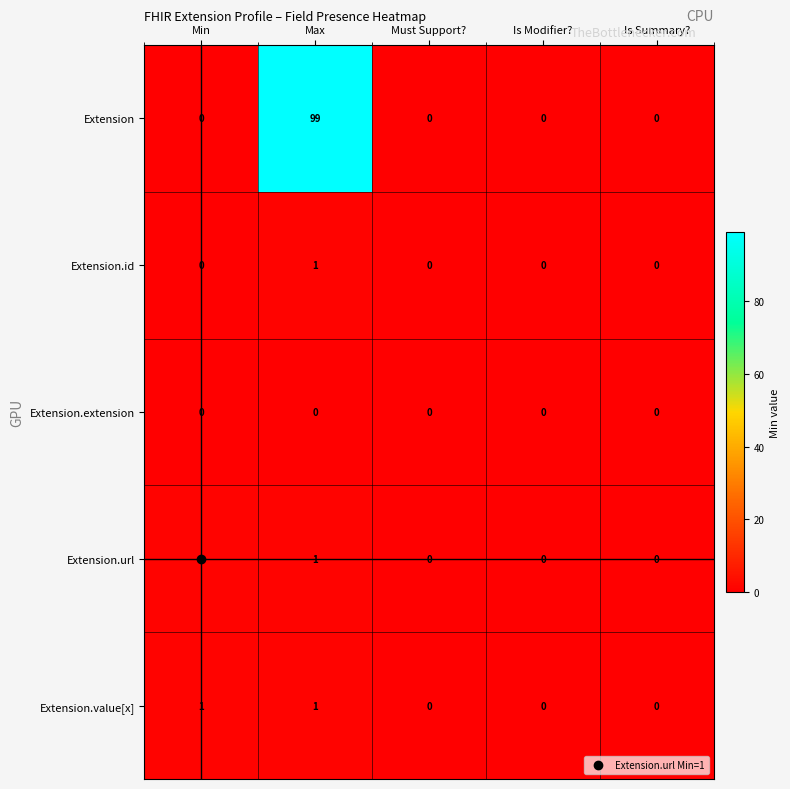

Count the Extension.url values in the range 0 to 1.

5